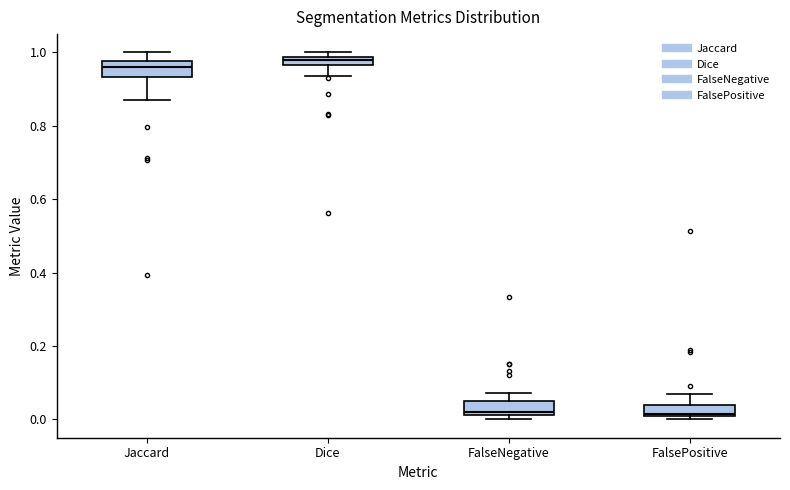

Where is the lower edge of the box for FalsePositive on the y-axis? The values are not printed on the chart, so give them approximately, as read against the axis.

0.00